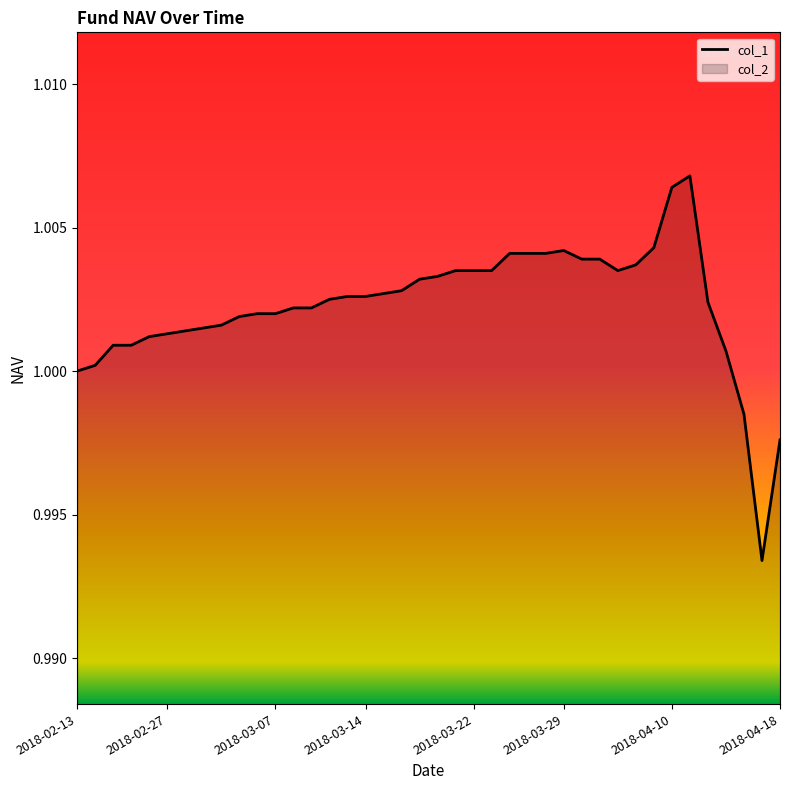

What value does the data have at 2018-04-02?

1.0